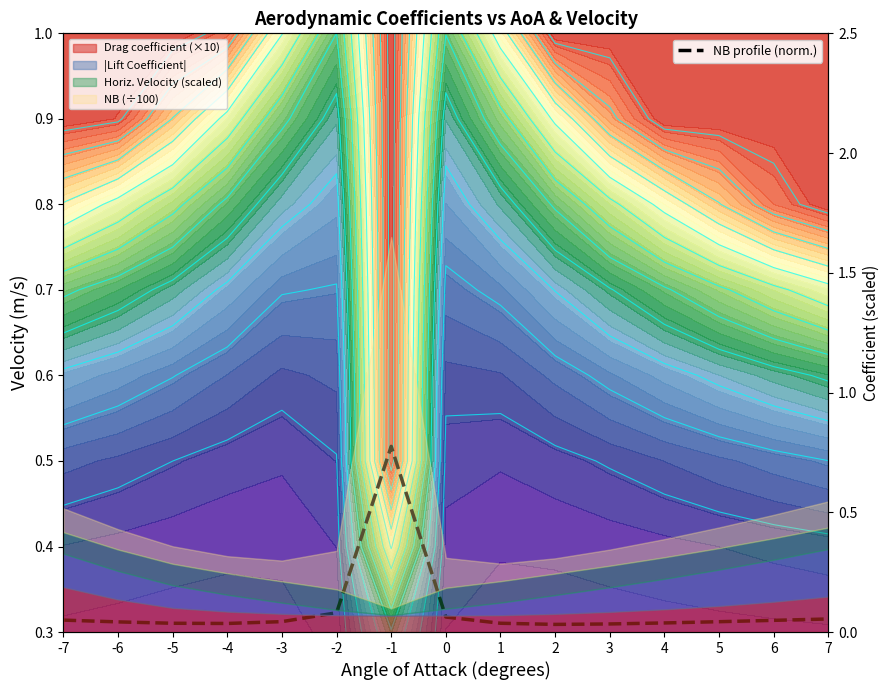

The chart shows a value of 0.1 at 1. True or false?

False